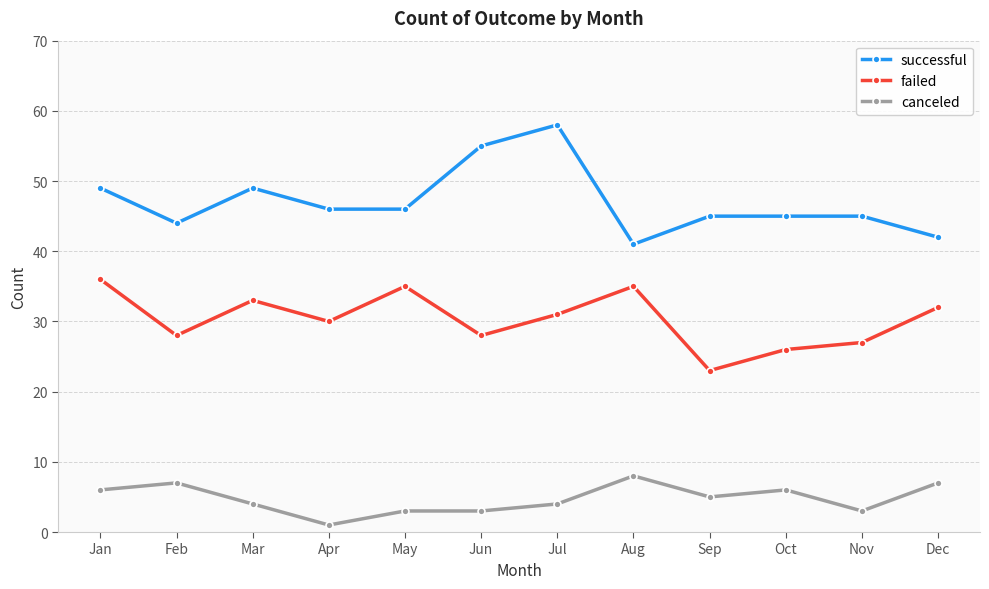

Which series has the widest spread of values?

successful